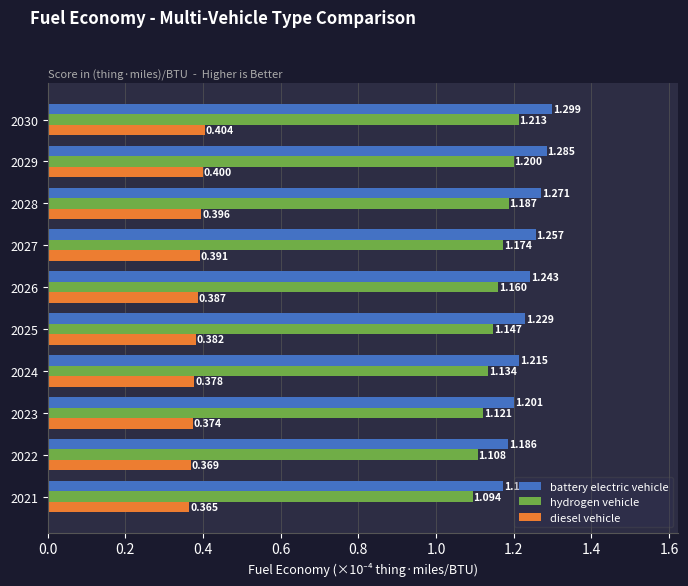

Rank the series by their maximum value, from highest to lowest.

battery electric vehicle, hydrogen vehicle, diesel vehicle